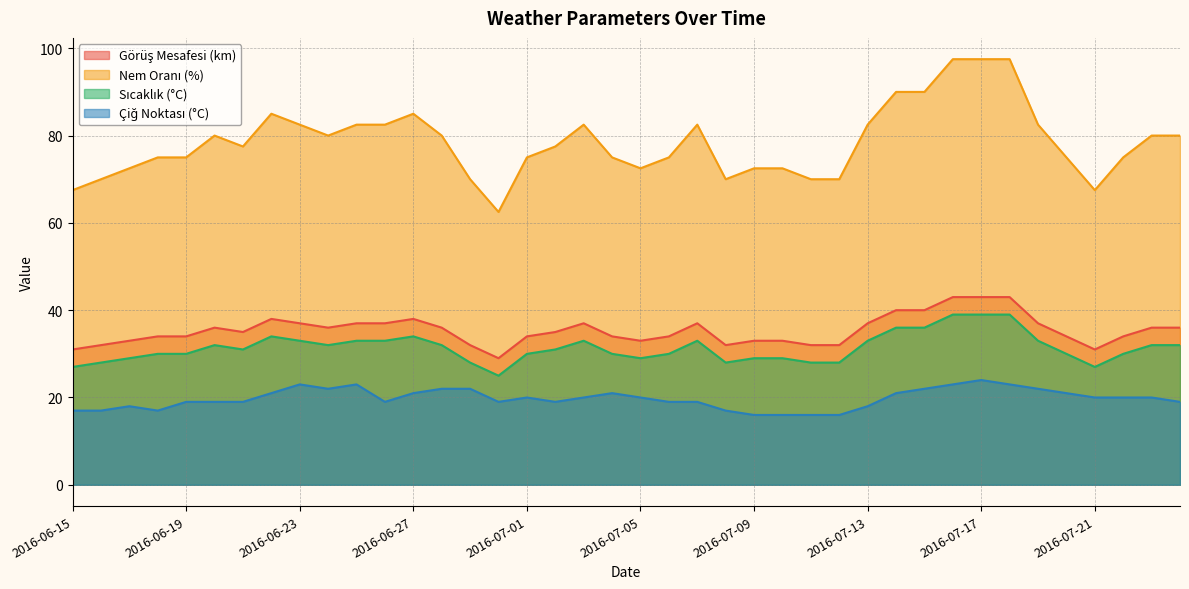

What is the spread (max minus min) of values at 2016-07-18?

74.5